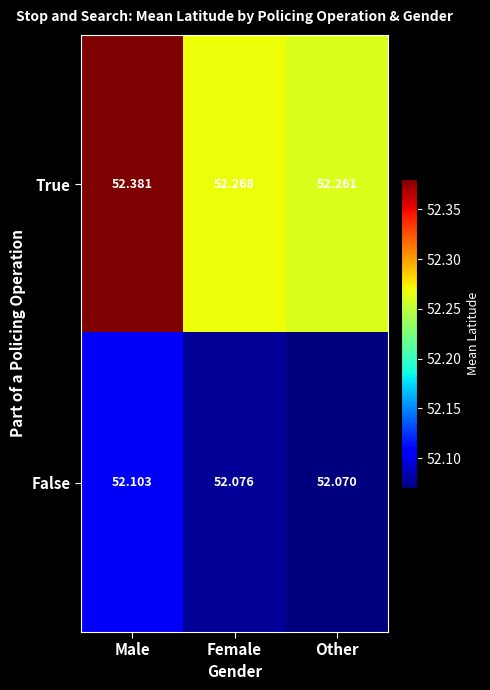

How many data points does each series have?

3